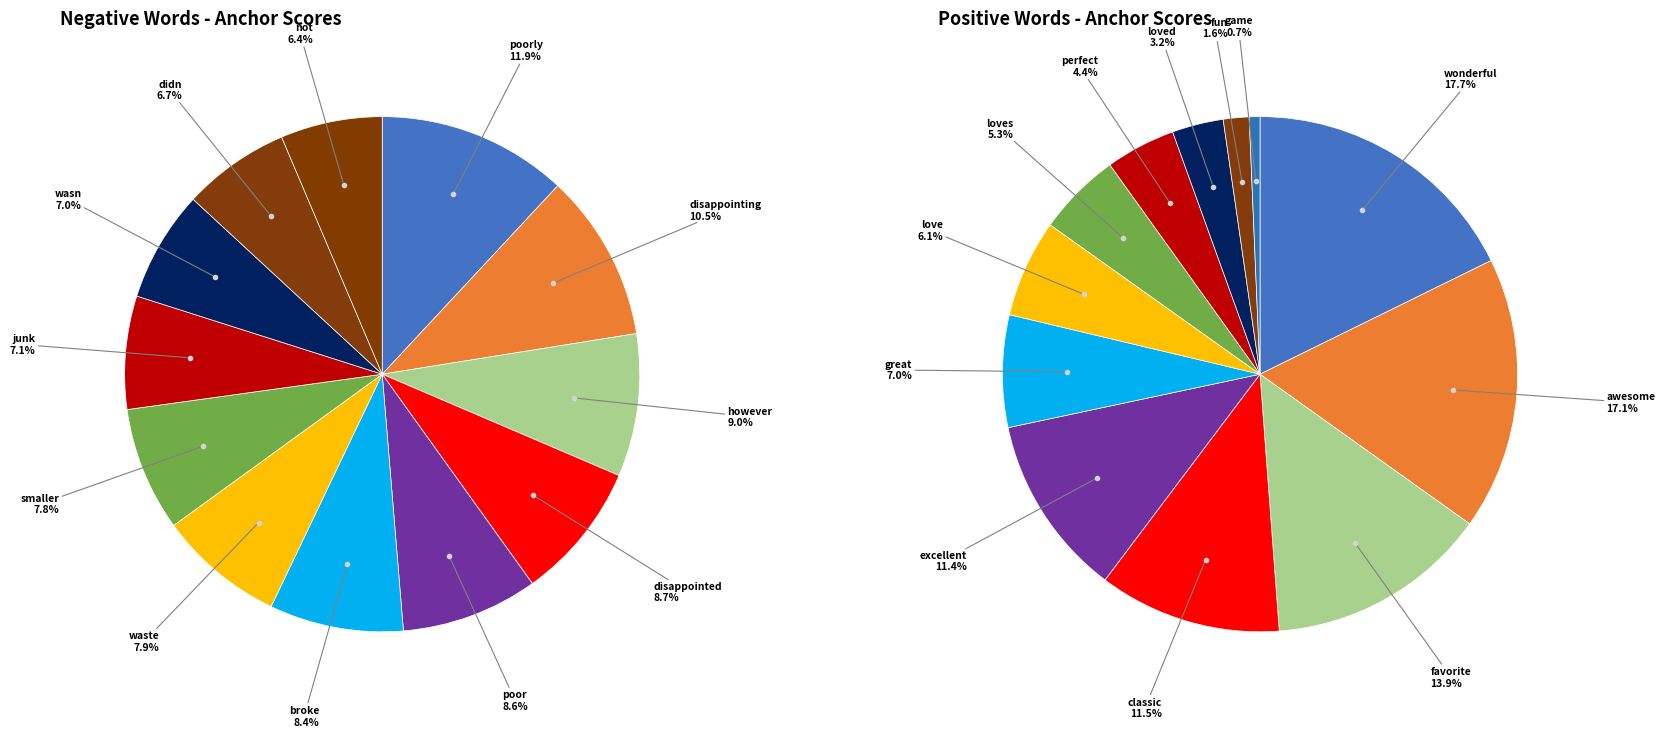

To the nearest percent, what percentage of the pie is wasn?

7%